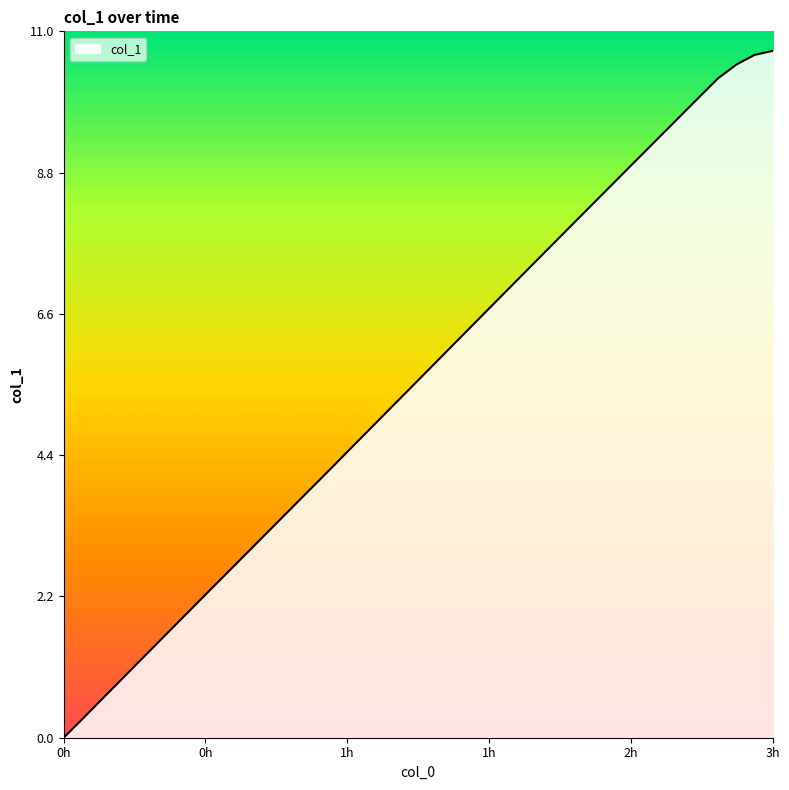

Reading left to right, extract all data points from this chart.

0.0	0.3	0.6	0.9	1.1	1.4	1.7	2.0	2.3	2.6	2.9	3.1	3.4	3.7	4.0	4.3	4.6	4.9	5.1	5.4	5.7	6.0	6.3	6.6	6.9	7.1	7.4	7.7	8.0	8.3	8.6	8.9	9.1	9.4	9.7	10.0	10.3	10.5	10.6	10.7